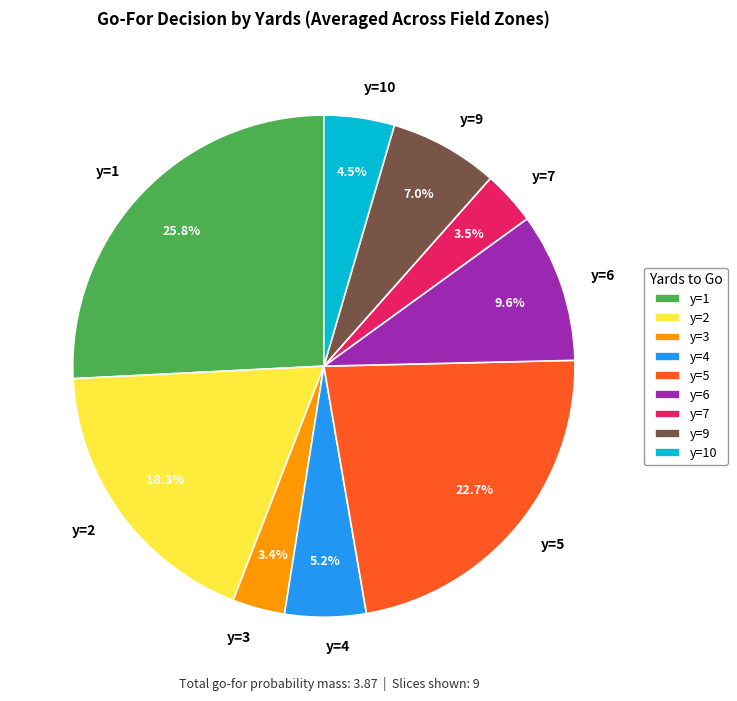

Approximately how many times larger is the value at y=7 compared to y=9?

0.5